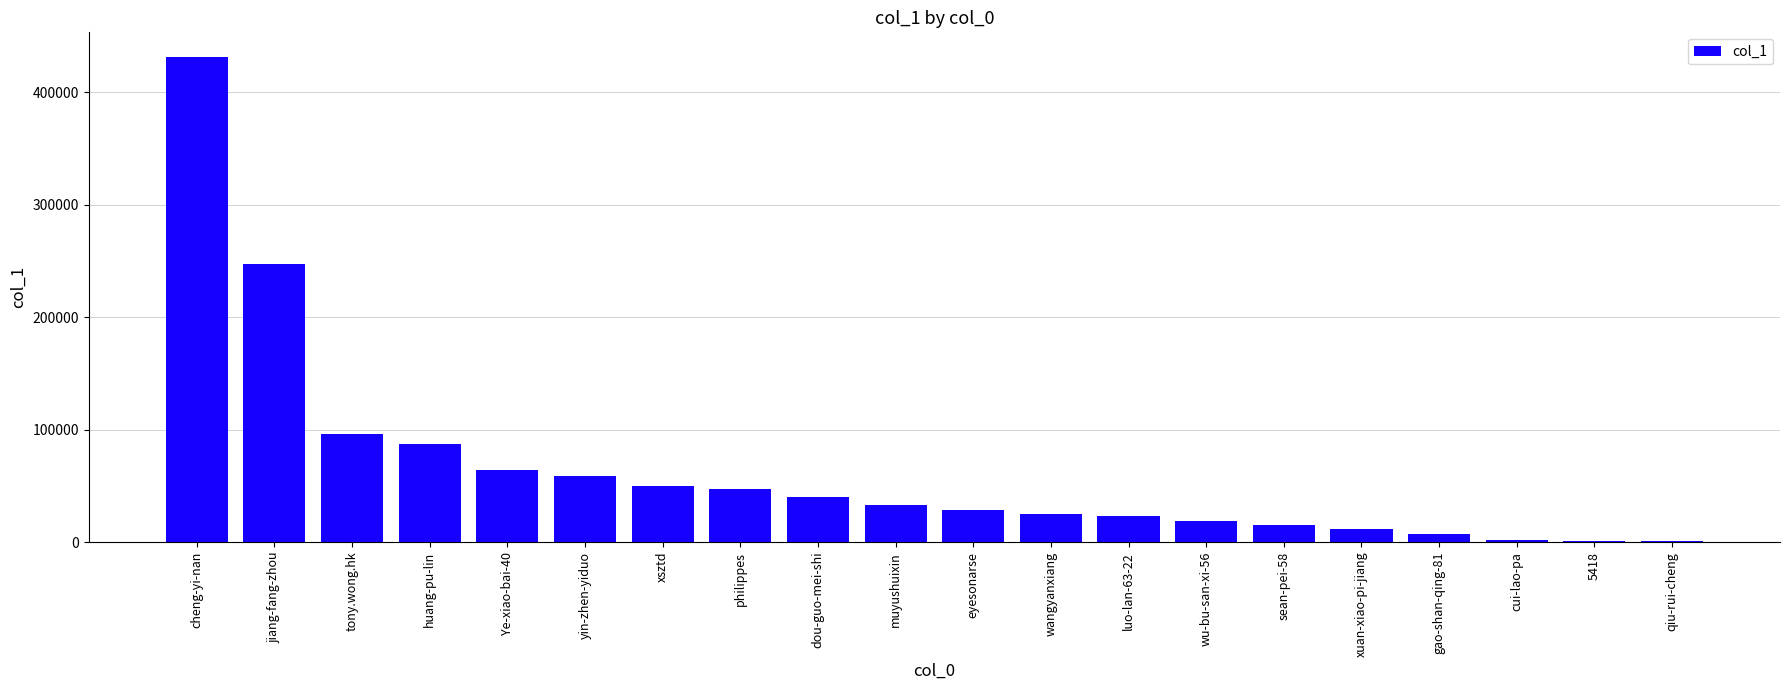

The chart shows a value of 56711 at muyushuixin. True or false?

False